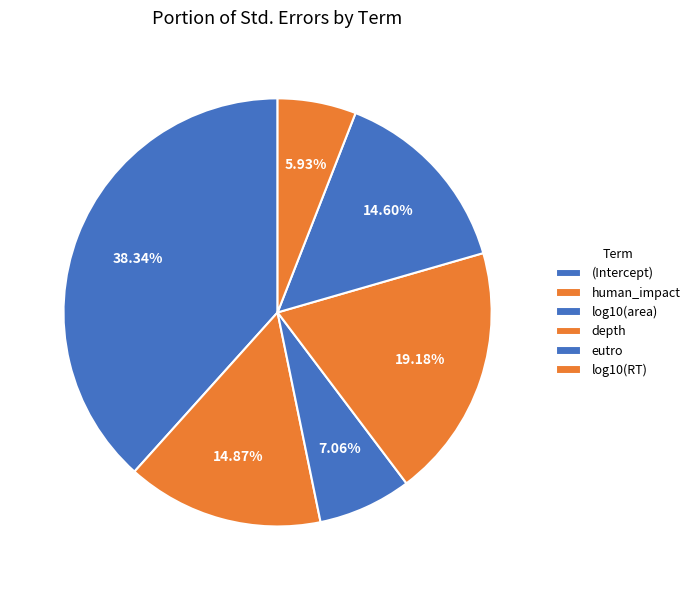

To the nearest percent, what is the combined percentage of human_impact and (Intercept)?

53%